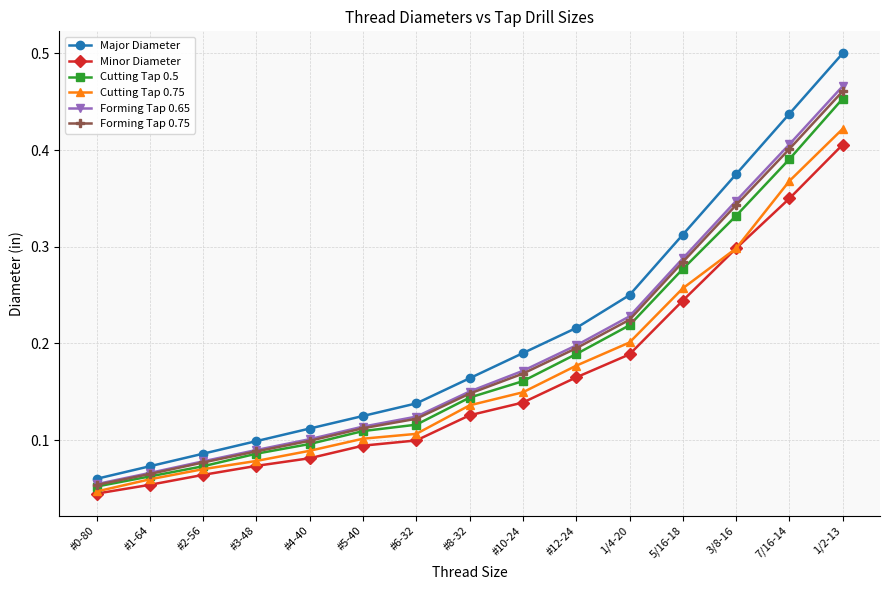

Which category has the highest value in the Forming Tap 0.65 series?

1/2-13